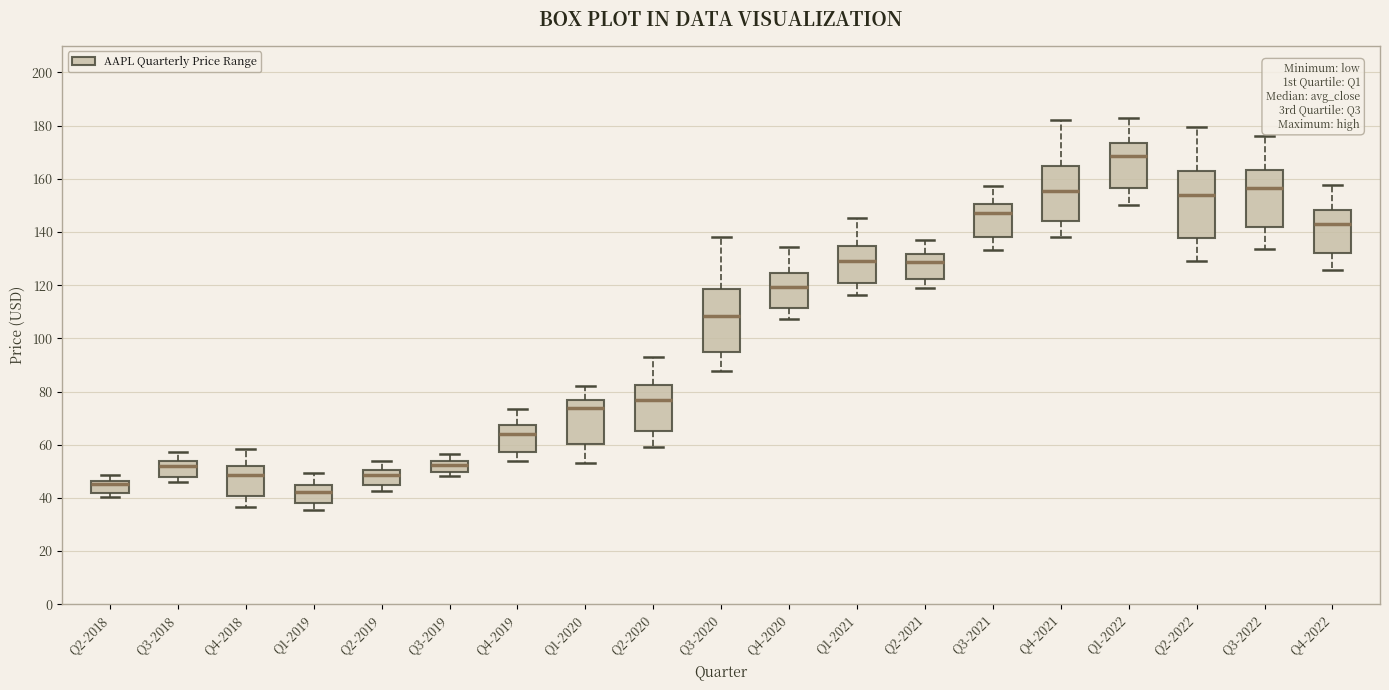

Reading left to right, transcribe this box plot: for each box, give where its median line is, the range the box spans, and where its two whiskers end, as read against the y-axis. The values are not printed on the chart, so give them approximately, as read against the axis.

Q2-2018: median 46 (just below the box's upper edge), box 42 to 46, whiskers 40 to 48
Q3-2018: median 52, box 48 to 54, whiskers 46 to 58
Q4-2018: median 48, box 40 to 52, whiskers 36 to 58
Q1-2019: median 42, box 38 to 44, whiskers 36 to 50
Q2-2019: median 48, box 44 to 50, whiskers 42 to 54
Q3-2019: median 52, box 50 to 54, whiskers 48 to 56
Q4-2019: median 64, box 58 to 68, whiskers 54 to 74
Q1-2020: median 74, box 60 to 76, whiskers 54 to 82
Q2-2020: median 76, box 66 to 82, whiskers 60 to 94
Q3-2020: median 108, box 94 to 118, whiskers 88 to 138
Q4-2020: median 120, box 112 to 124, whiskers 108 to 134
Q1-2021: median 130, box 120 to 134, whiskers 116 to 146
Q2-2021: median 128, box 122 to 132, whiskers 118 to 138
Q3-2021: median 146, box 138 to 150, whiskers 134 to 158
Q4-2021: median 156, box 144 to 164, whiskers 138 to 182
Q1-2022: median 168, box 156 to 174, whiskers 150 to 182
Q2-2022: median 154, box 138 to 162, whiskers 130 to 180
Q3-2022: median 156, box 142 to 164, whiskers 134 to 176
Q4-2022: median 144, box 132 to 148, whiskers 126 to 158